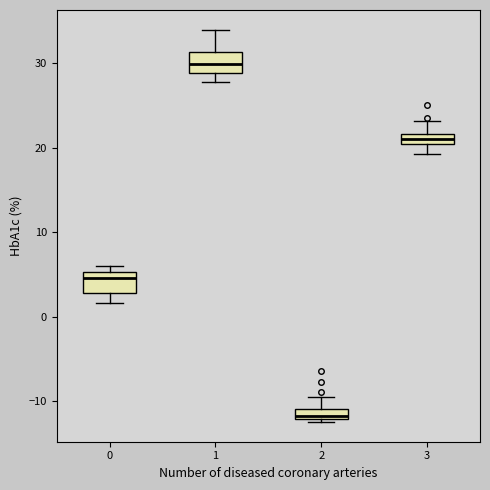

Which box's median line is the highest?

1